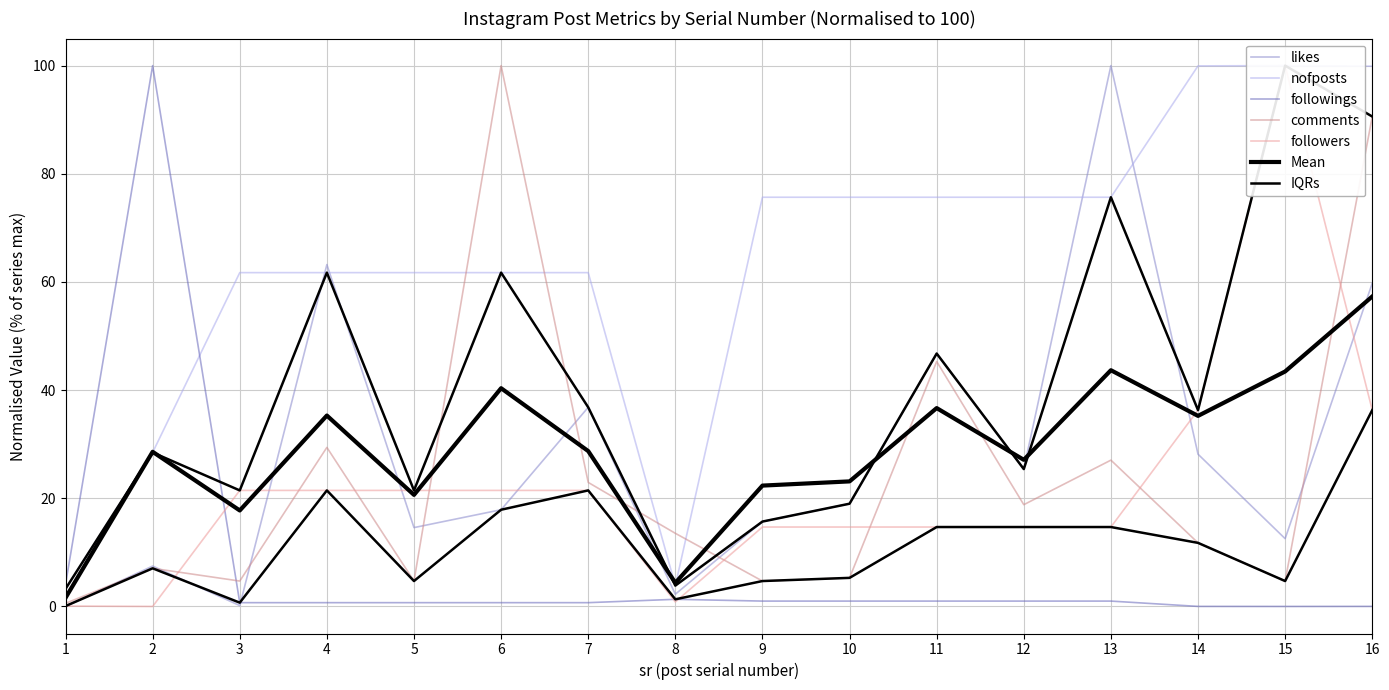

Is this an area chart (filled region under the line)?

No